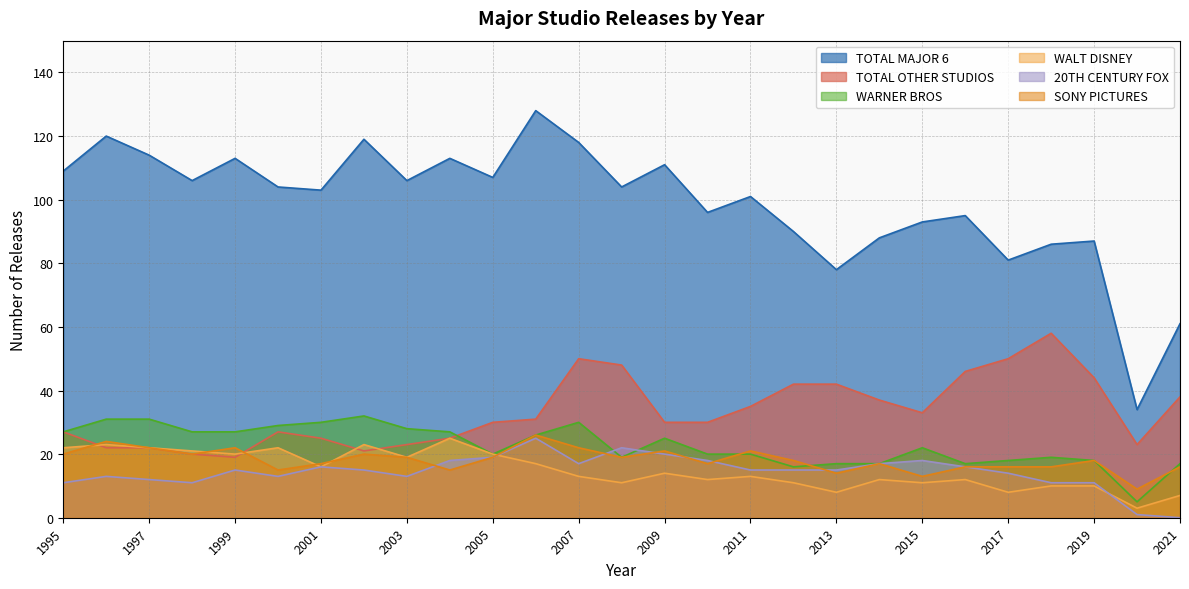

Which series has the largest total across all categories?

TOTAL MAJOR 6